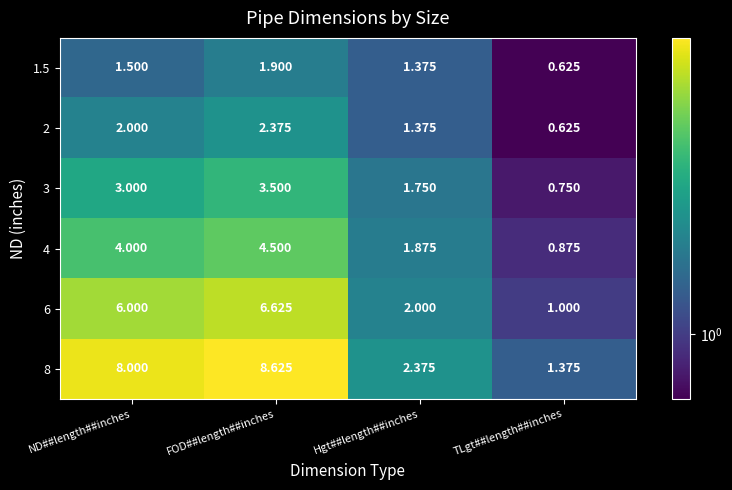

Where is 8 nearest to the value 5?

Hgt##length##inches